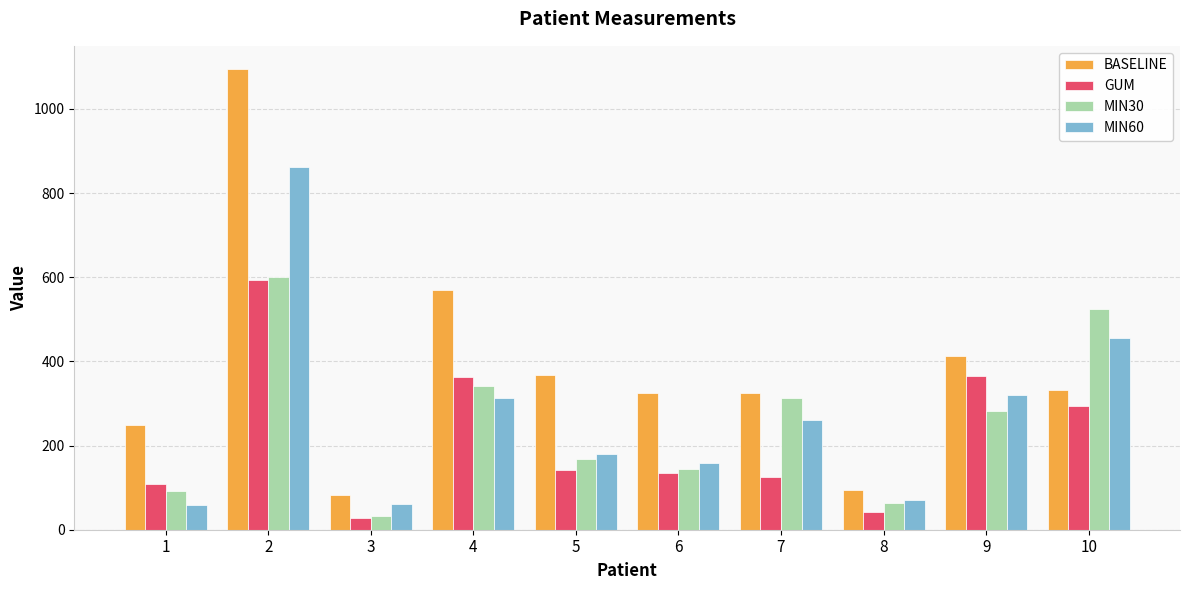

True or false: MIN60 has a value of 59 at 1.

True